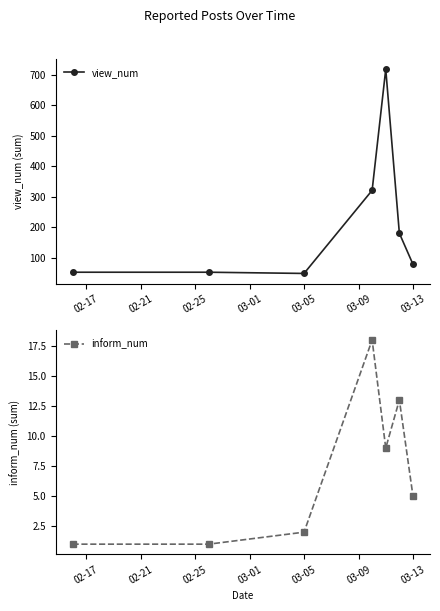

How many values in the inform_num series are below 5?

3